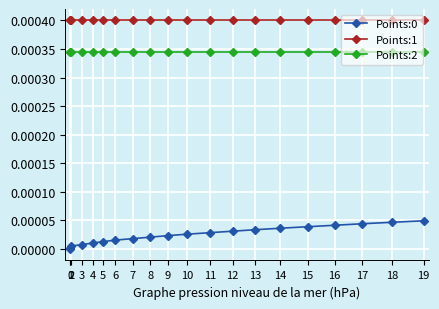

Is the value of Points:2 at 1 greater than the value of Points:0 at 13?

Yes